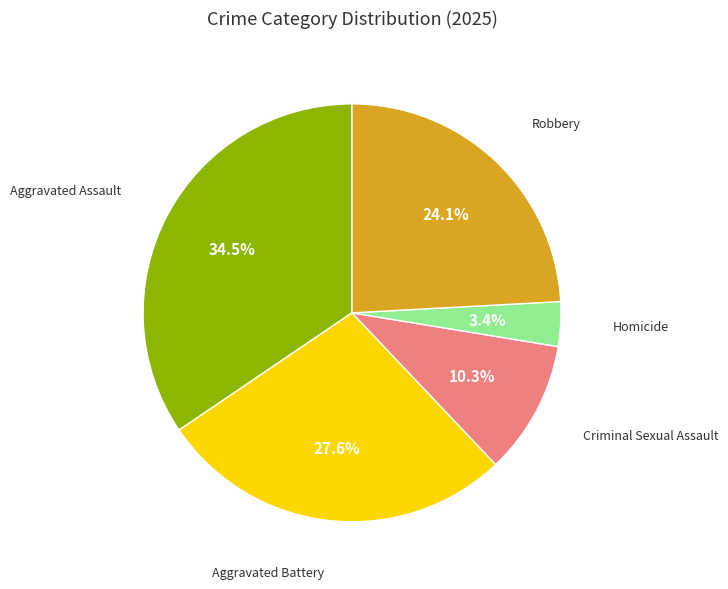

Count the number of slices in the pie.

5